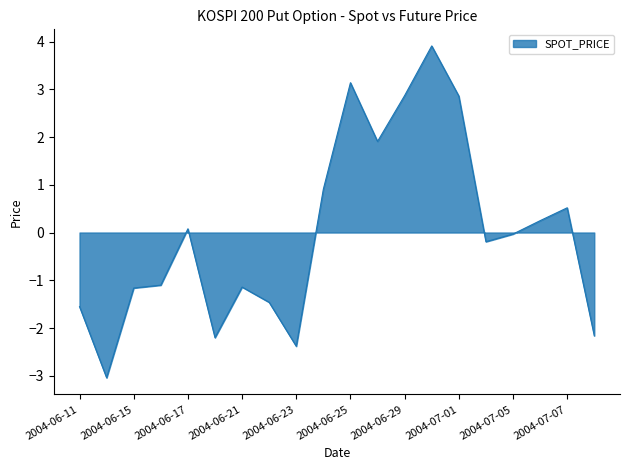

What is the greatest value displayed?

3.9